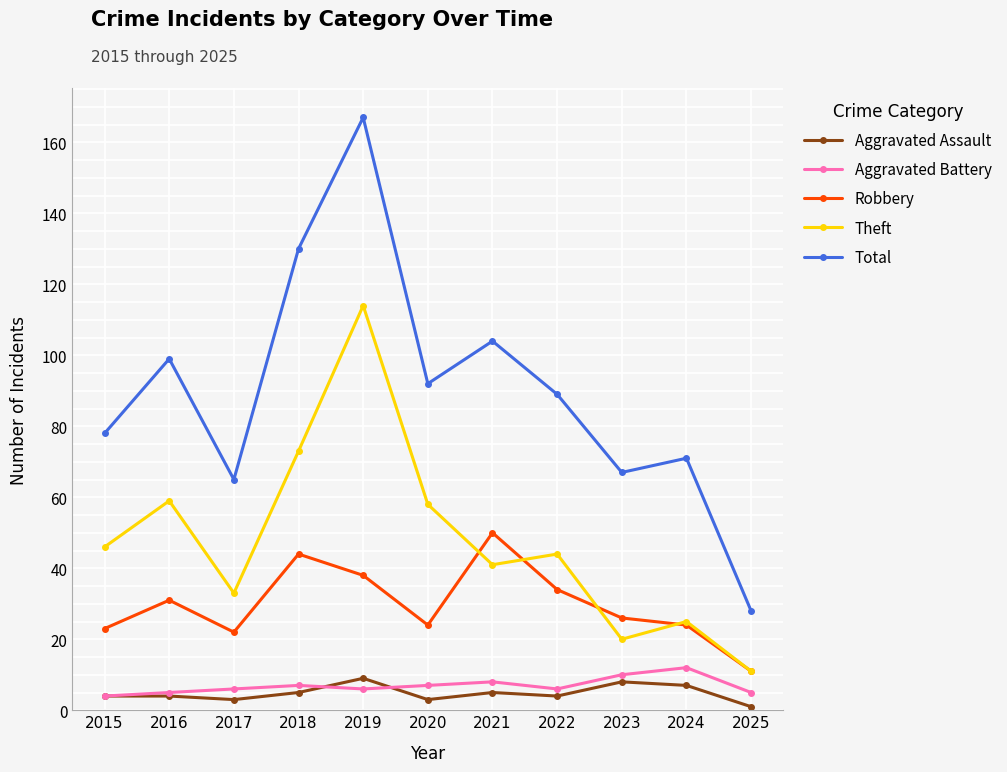

What is the value of the Aggravated Battery point at the 10th from the left?

12